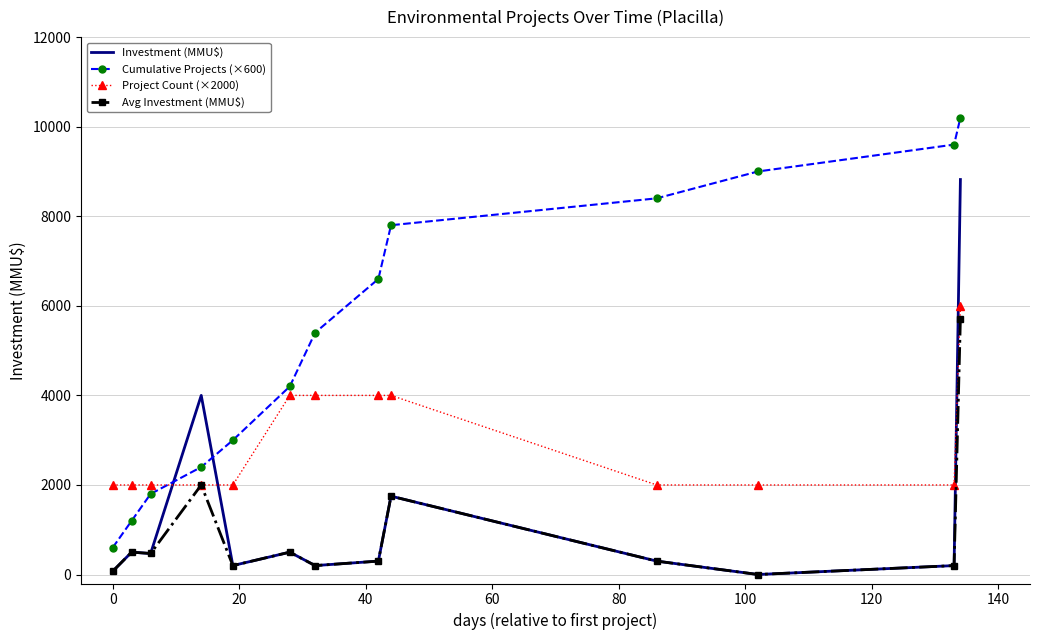

Which series has the largest range (max minus min)?

Cumulative Projects (×600)